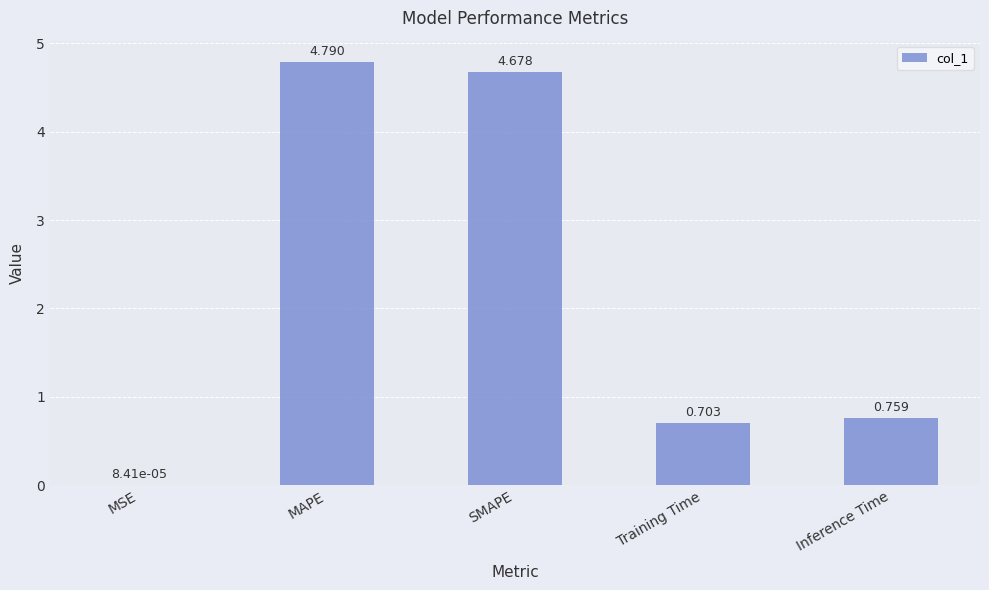

Which category has the highest value across all series?

MAPE